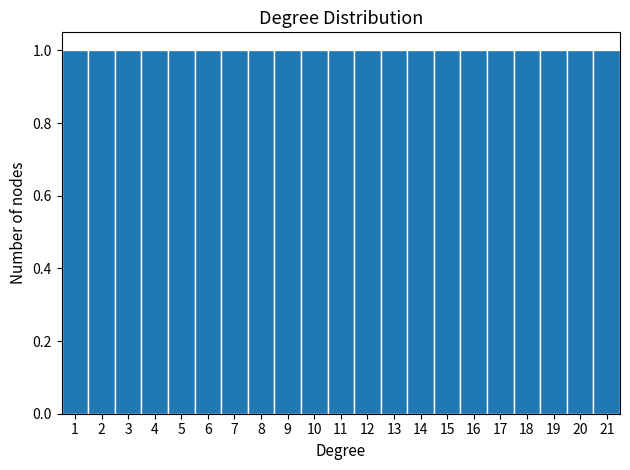

Reading left to right, list every bar in this chart as the range it spans on the x-axis followed by its height. The values are not printed on the chart, so give them approximately, as read against the axis.

0.5 to 1.5: 1
1.5 to 2.5: 1
2.5 to 3.5: 1
3.5 to 4.5: 1
4.5 to 5.5: 1
5.5 to 6.5: 1
6.5 to 7.5: 1
7.5 to 8.5: 1
8.5 to 9.5: 1
9.5 to 10.5: 1
10.5 to 11.5: 1
11.5 to 12.5: 1
12.5 to 13.5: 1
13.5 to 14.5: 1
14.5 to 15.5: 1
15.5 to 16.5: 1
16.5 to 17.5: 1
17.5 to 18.5: 1
18.5 to 19.5: 1
19.5 to 20.5: 1
20.5 to 21.5: 1